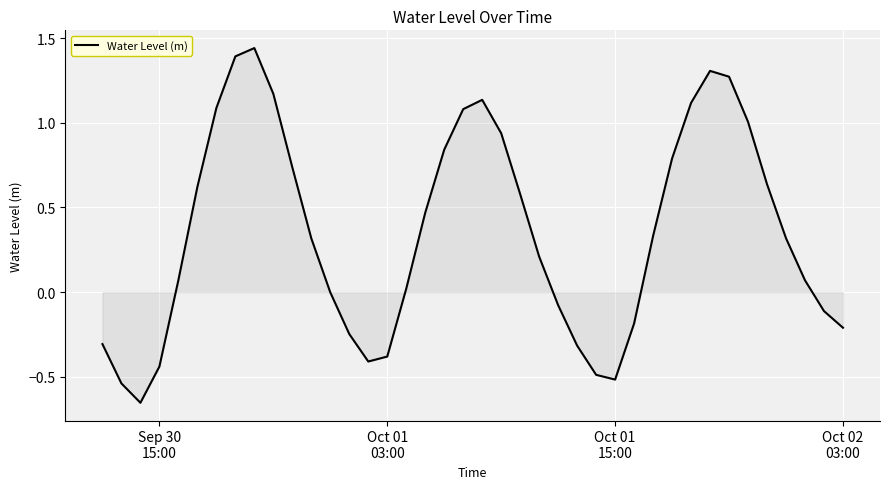

What is the difference between the maximum and minimum values?

2.1